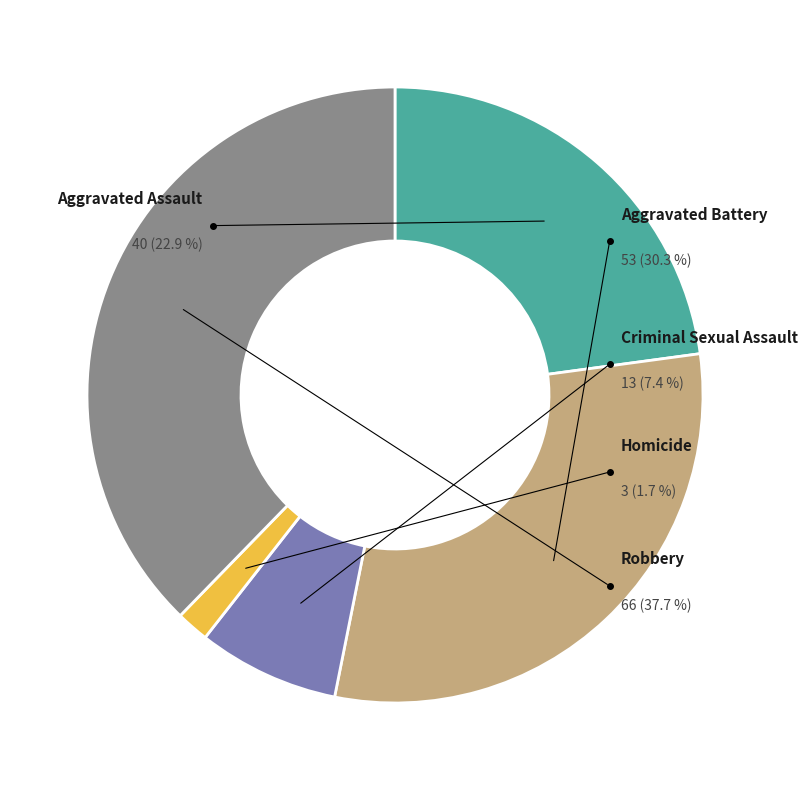

To the nearest percent, what portion does Homicide represent?

2%